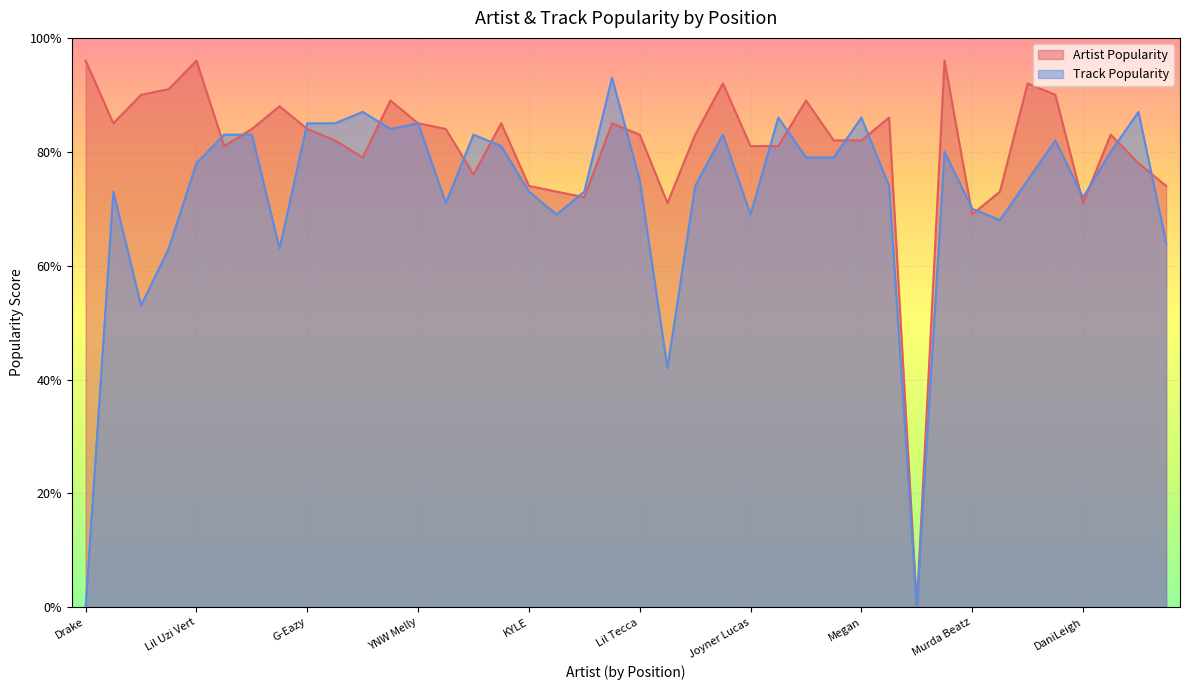

How many interior local peaks does the Artist Popularity series have?

11